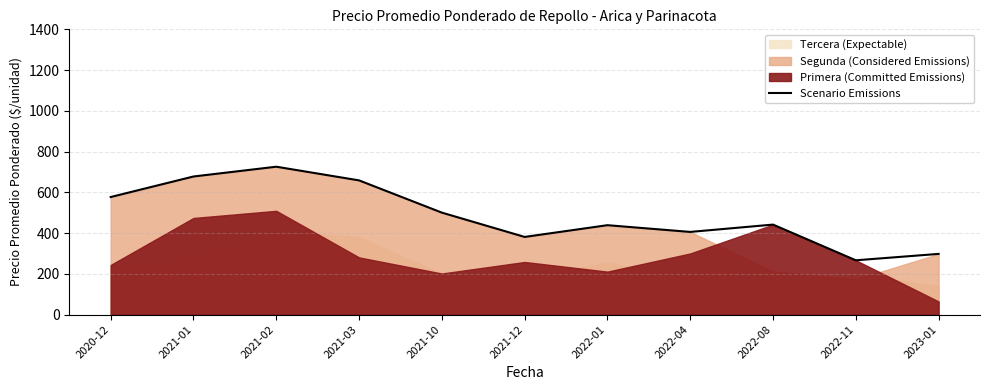

Reading right to left, extract all data points from this chart.

297.8	266.4	441.6	405.6	438.7	381.1	500.3	658.6	725.7	677.7	576.9